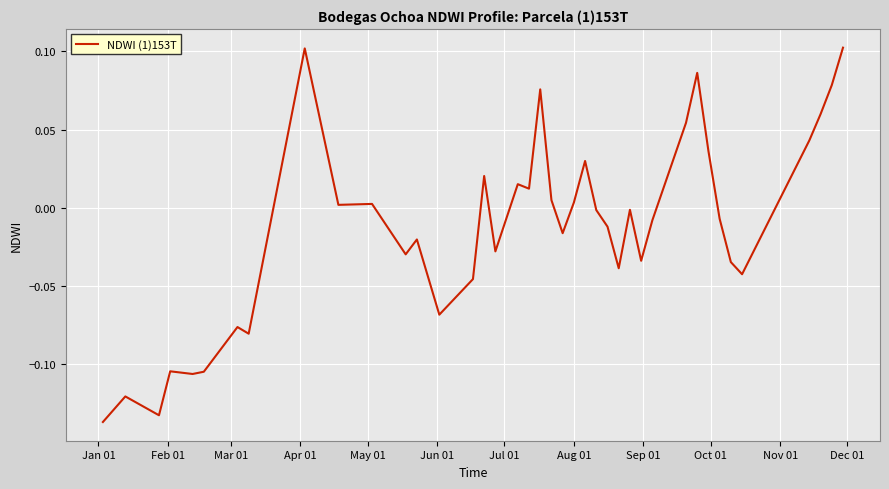

What is the difference between the maximum and second lowest values?

0.2